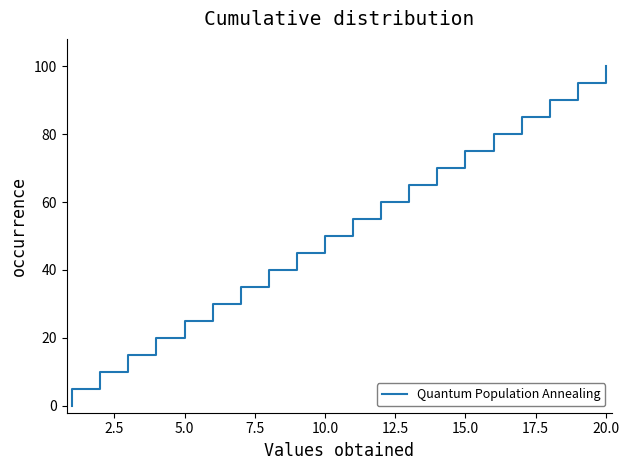

How many values exceed 50?

10